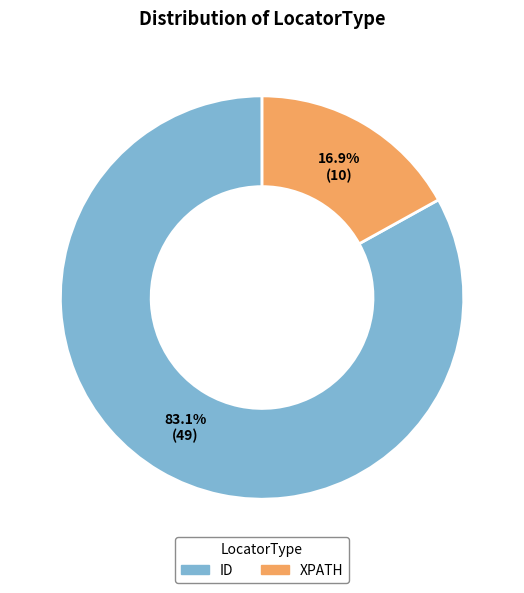

The ID slice represents 70% of the pie. True or false?

False